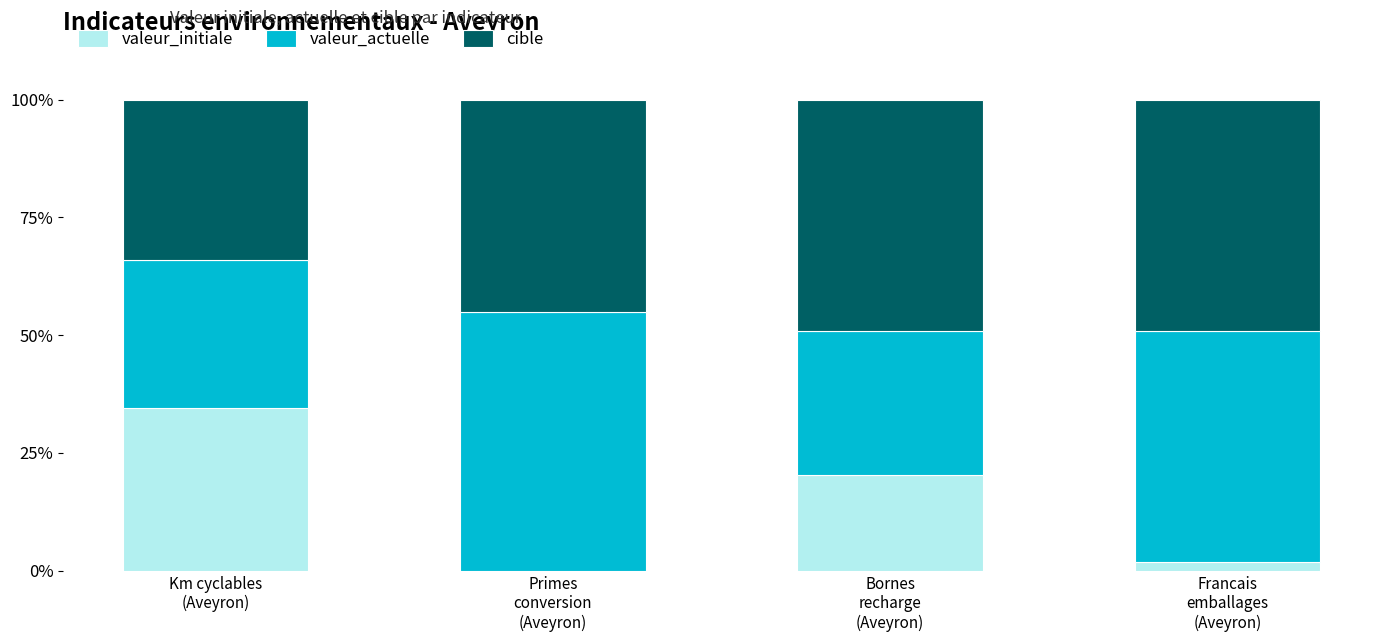

What is the maximum value for valeur_initiale?

34.5